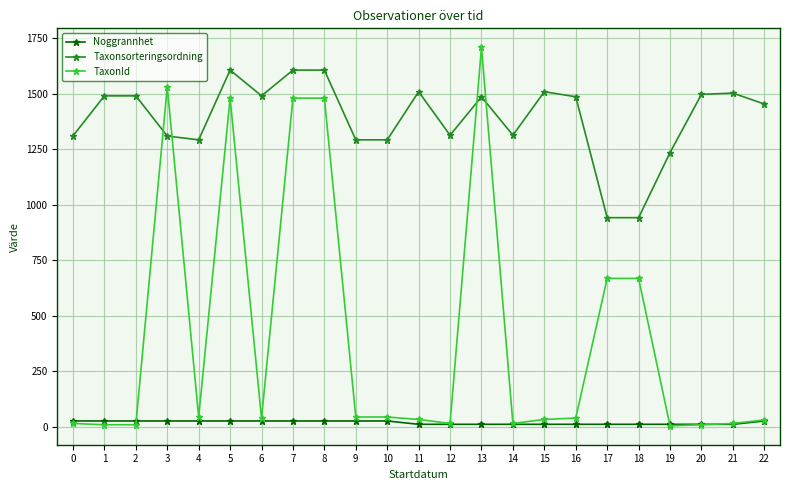

Is it true that TaxonId equals 8.0 at 2?

True